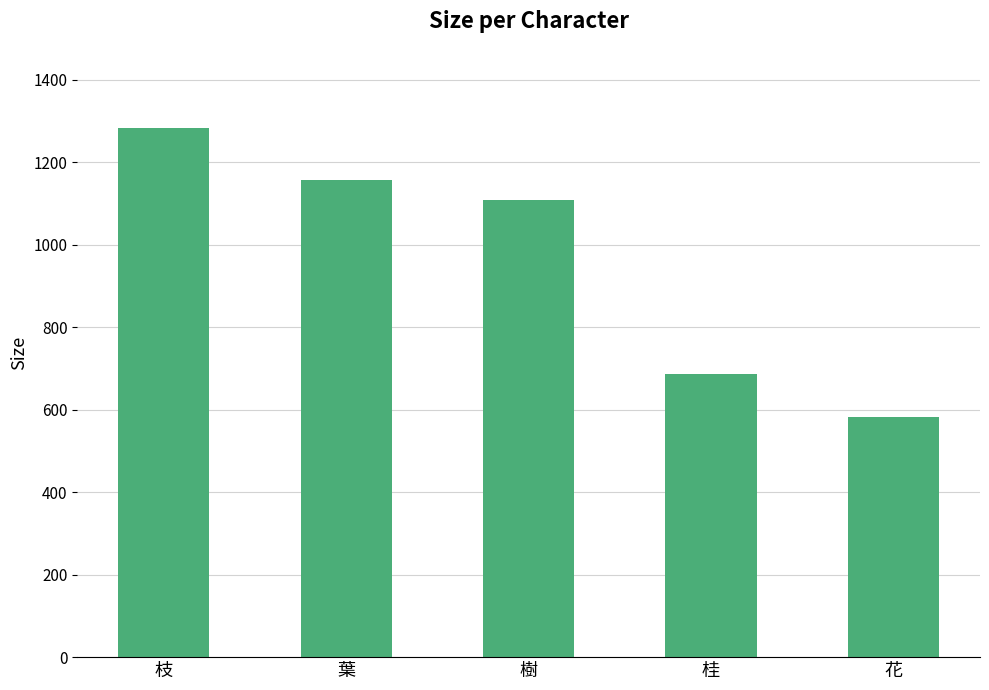

How many bars are there in total?

5